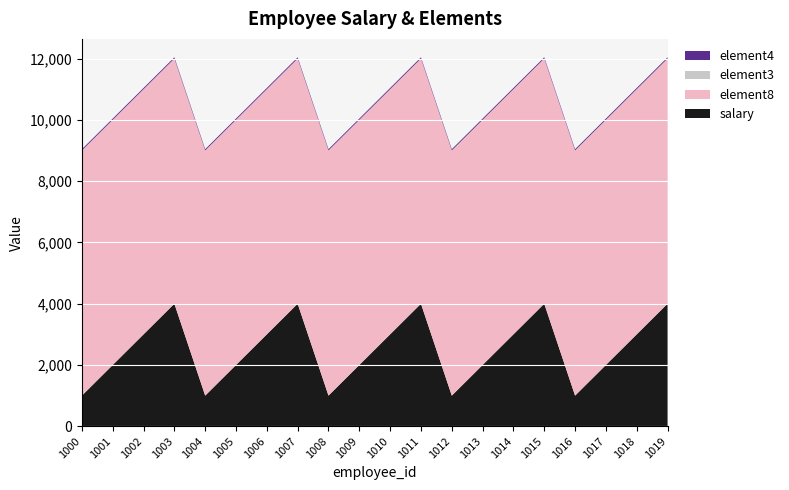

Reading right to left, transcribe all the data shown in this chart.

salary: 4000.0	3000.0	2000.0	1000.0	4000.0	3000.0	2000.0	1000.0	4000.0	3000.0	2000.0	1000.0	4000.0	3000.0	2000.0	1000.0	4000.0	3000.0	2000.0	1000.0
element8: 8000.1	8000.1	8000.9	8000.9	8000.1	8000.1	8000.9	8000.9	8000.1	8000.1	8000.9	8000.9	8000.1	8000.1	8000.9	8000.9	8000.1	8000.1	8000.9	8000.9
element3: 3.0	3.0	3.0	3.0	3.0	3.0	3.0	3.0	3.0	3.0	3.0	3.0	3.0	3.0	3.0	3.0	3.0	3.0	3.0	3.0
element4: 40.0	40.0	40.0	40.0	40.0	40.0	40.0	40.0	40.0	40.0	40.0	40.0	40.0	40.0	40.0	40.0	40.0	40.0	40.0	40.0